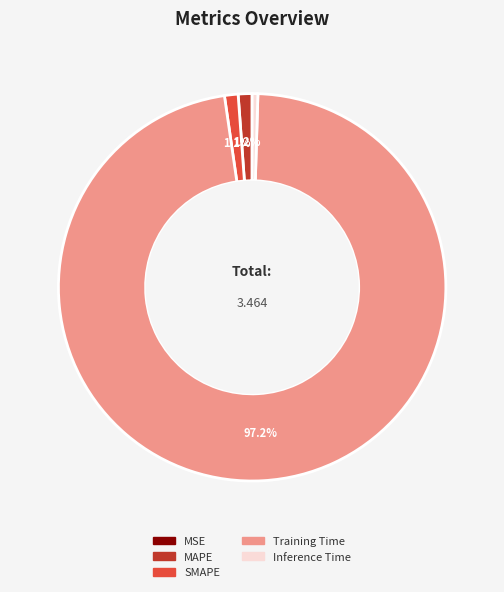

To the nearest percent, what is the average slice percentage?

20%